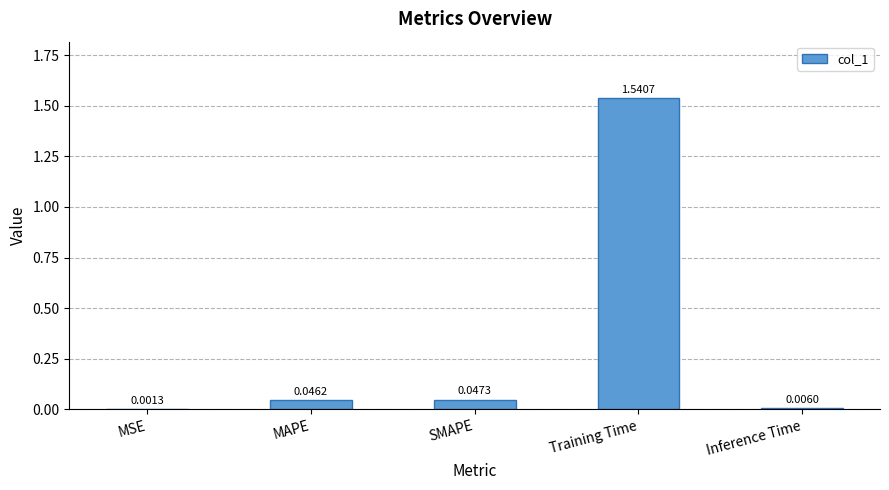

At which label is the value closest to 0?

MSE